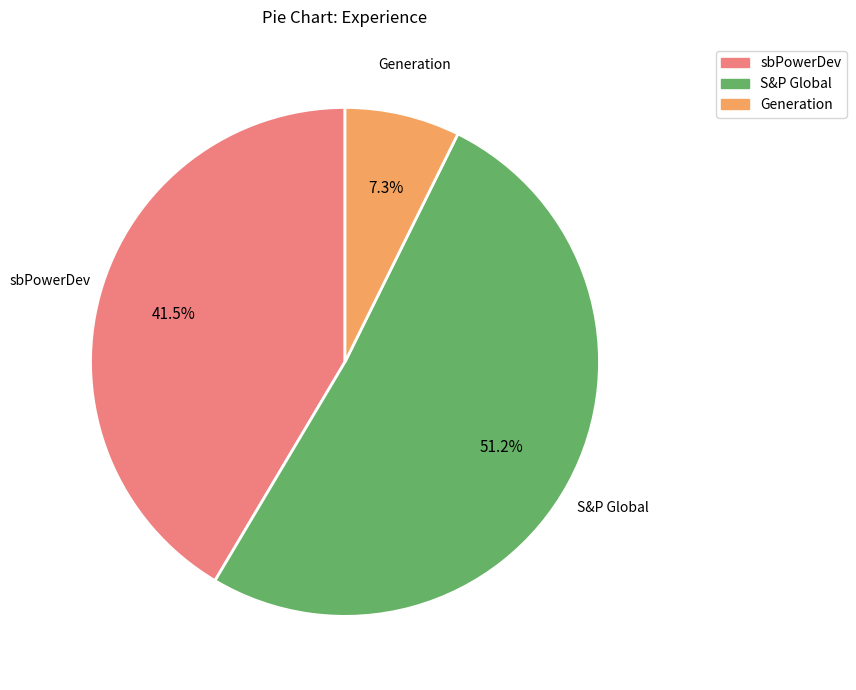

Which has a higher value, sbPowerDev or S&P Global?

S&P Global